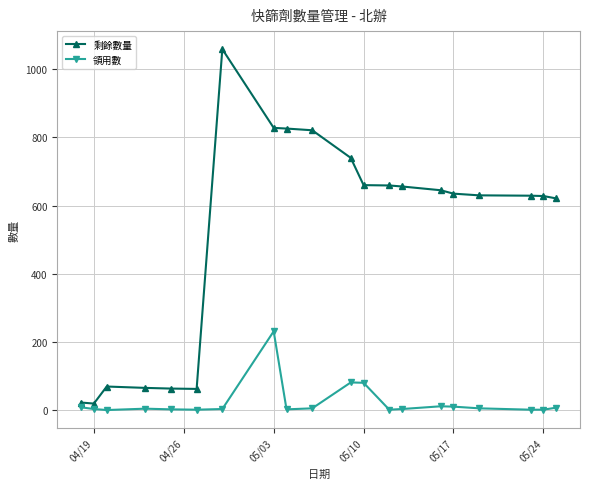

Which series has the largest range (max minus min)?

剩餘數量